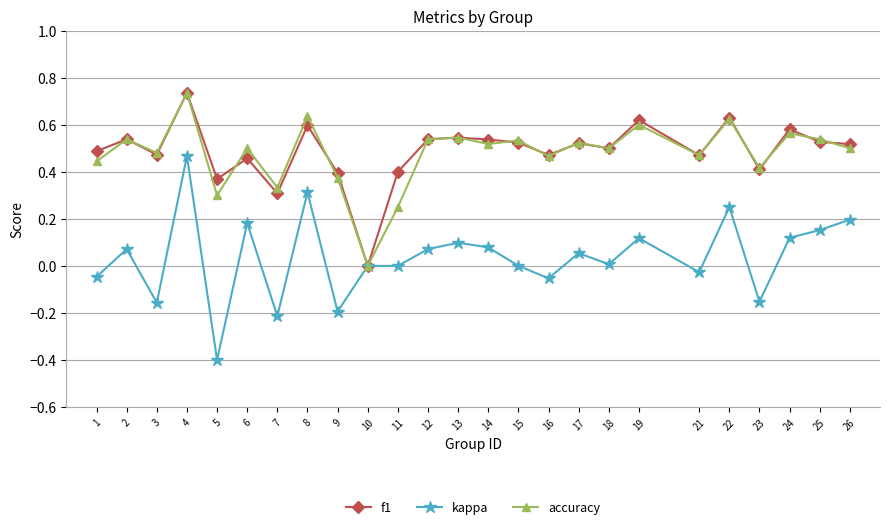

Which series has the widest spread of values?

kappa